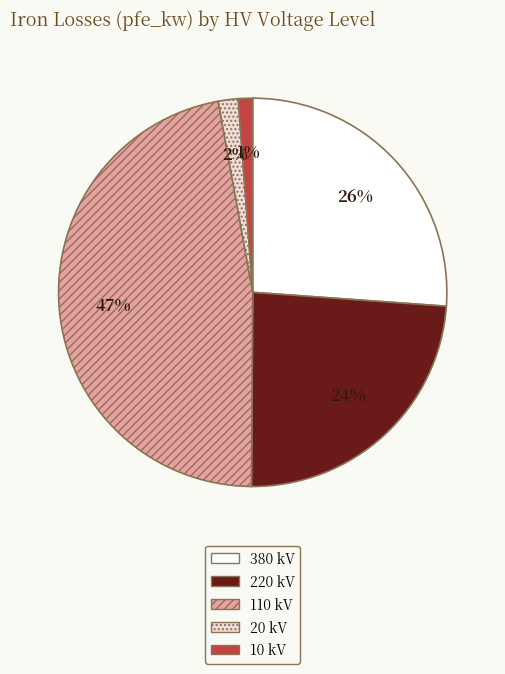

Count the number of slices in the pie.

5